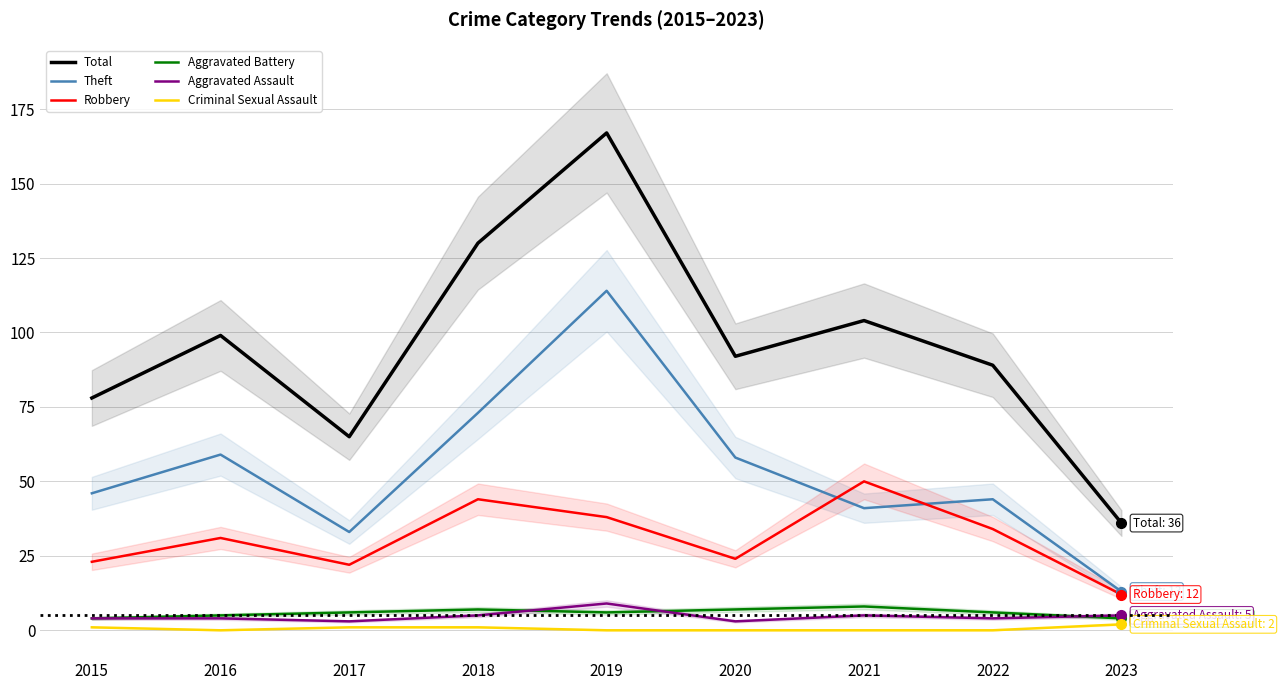

What is the value of the Aggravated Assault point at the 3rd from the left?

3